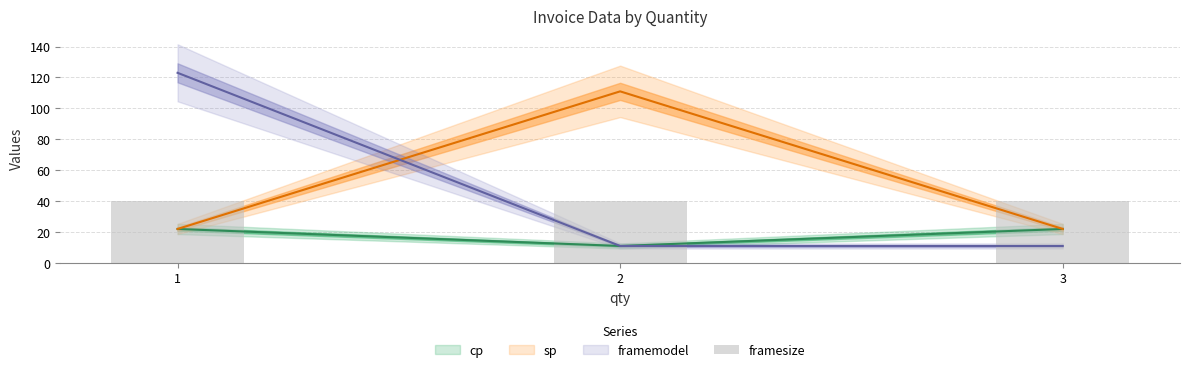

Does the chart contain any negative values?

No